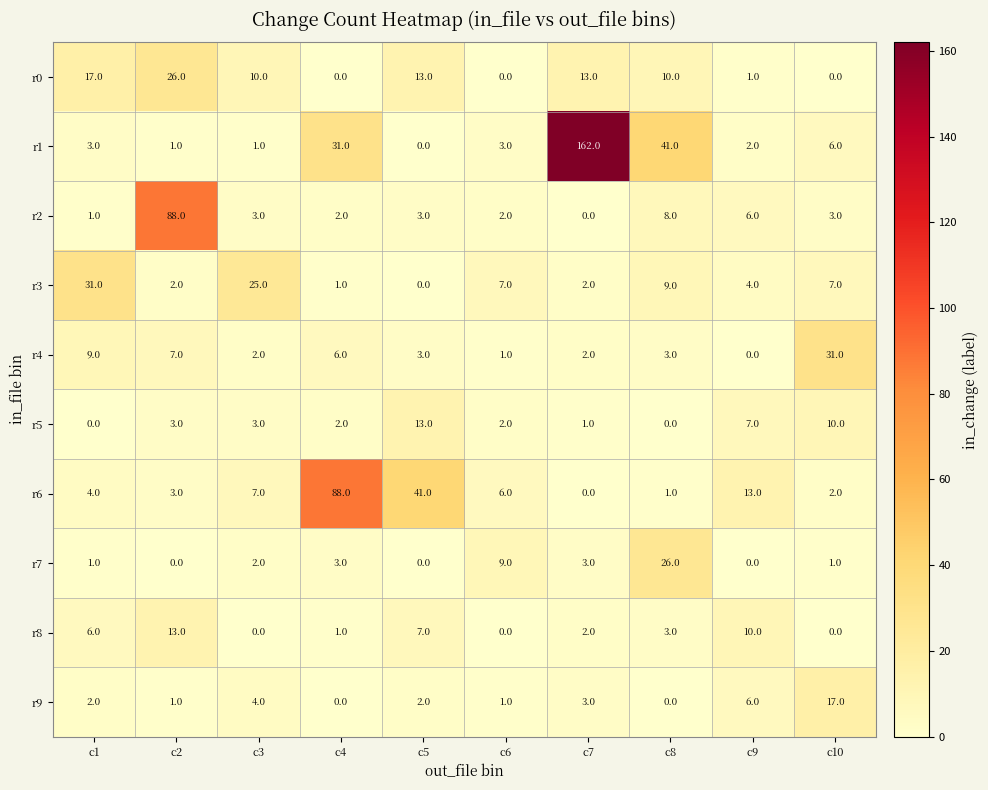

At how many categories does at least one series exceed 89?

1